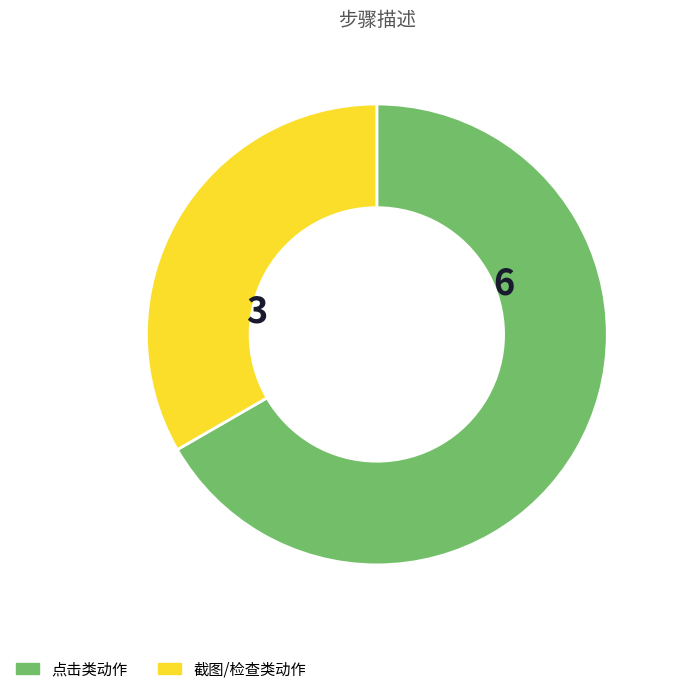

Do 截图/检查类动作 and 点击类动作 together represent more than half of the pie?

Yes